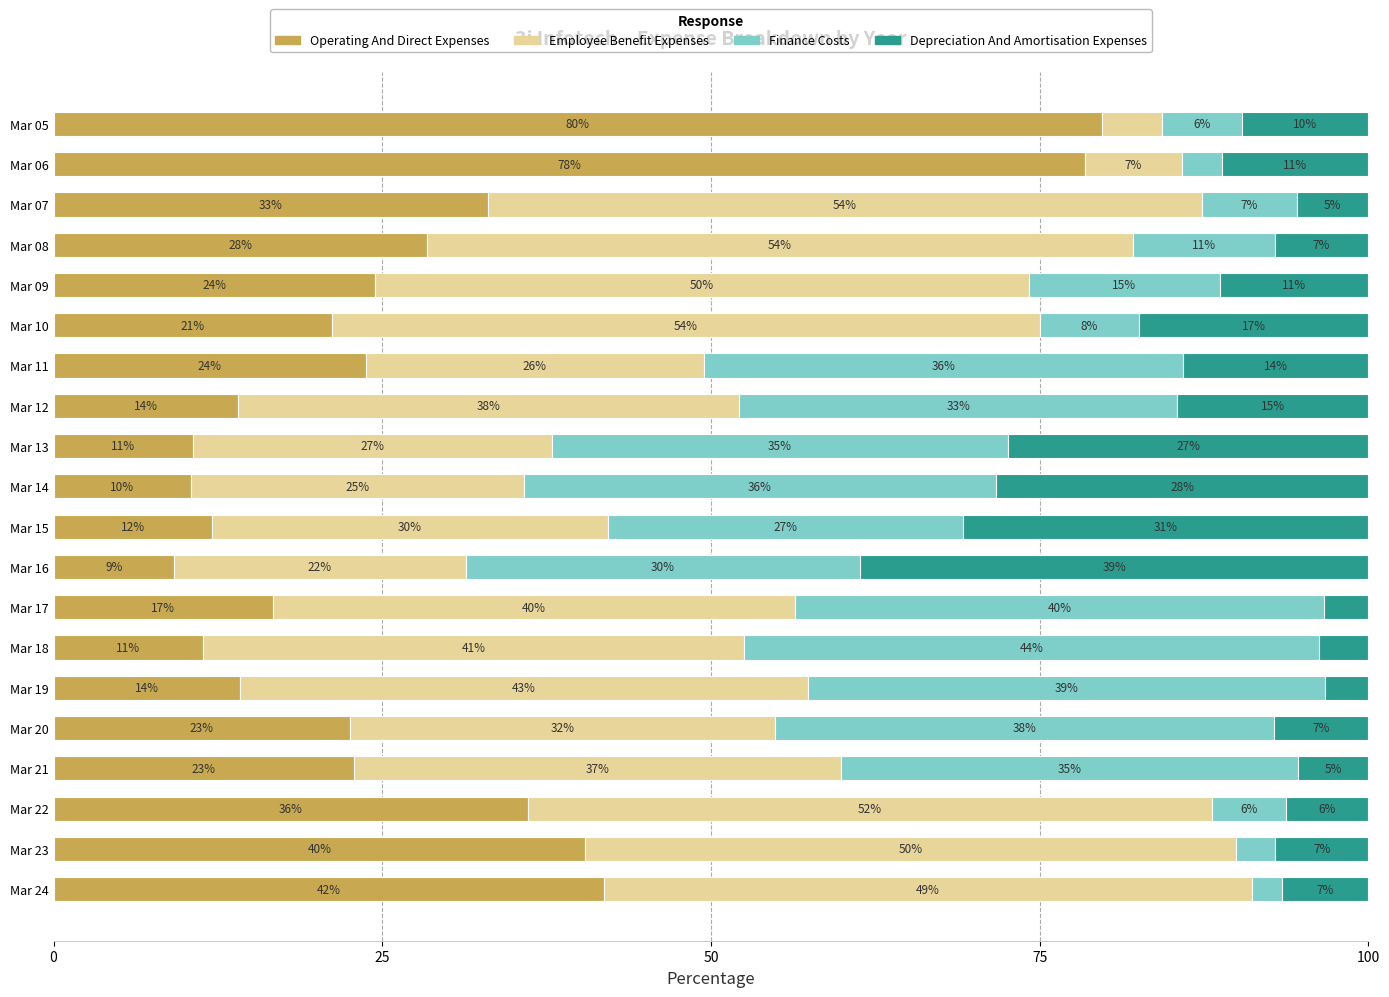

What are all the series names shown in the legend?

Operating And Direct Expenses, Employee Benefit Expenses, Finance Costs, Depreciation And Amortisation Expenses